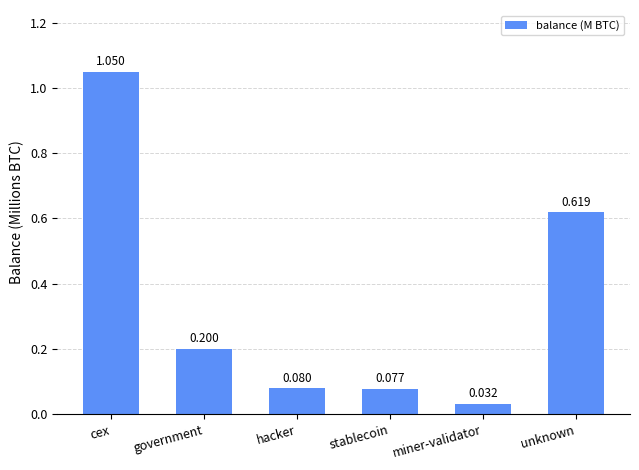

What is the sum of the values at stablecoin and government?

0.3